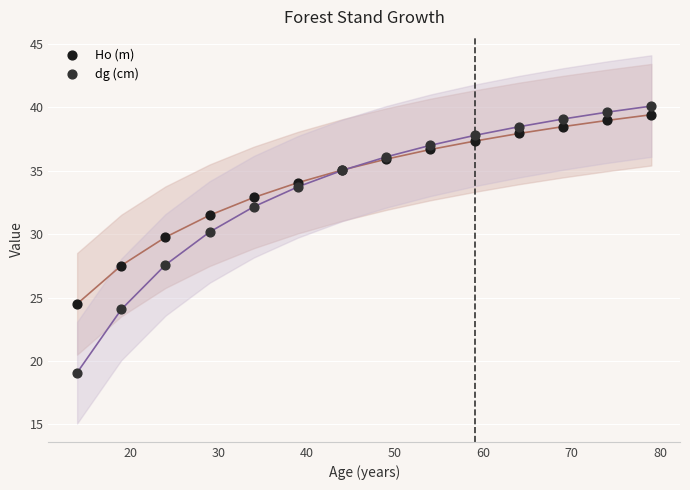

What are all the series names shown in the legend?

Ho (m), dg (cm)